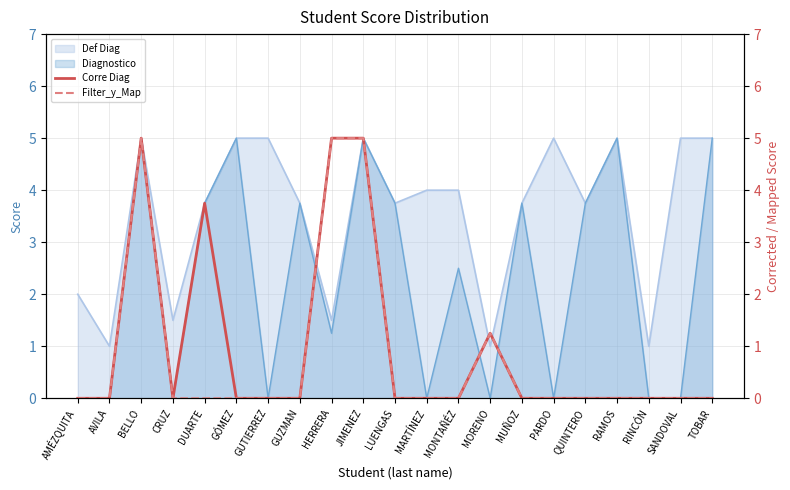

The value of Diagnostico at CRUZ is 0.0. True or false?

True